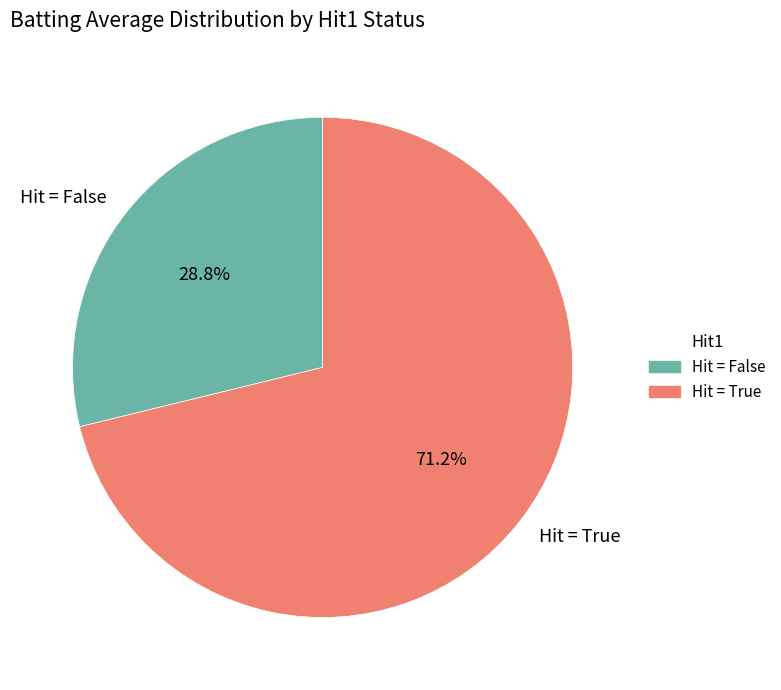

What is the ratio of the value at Hit = True to the value at Hit = False?

2.5